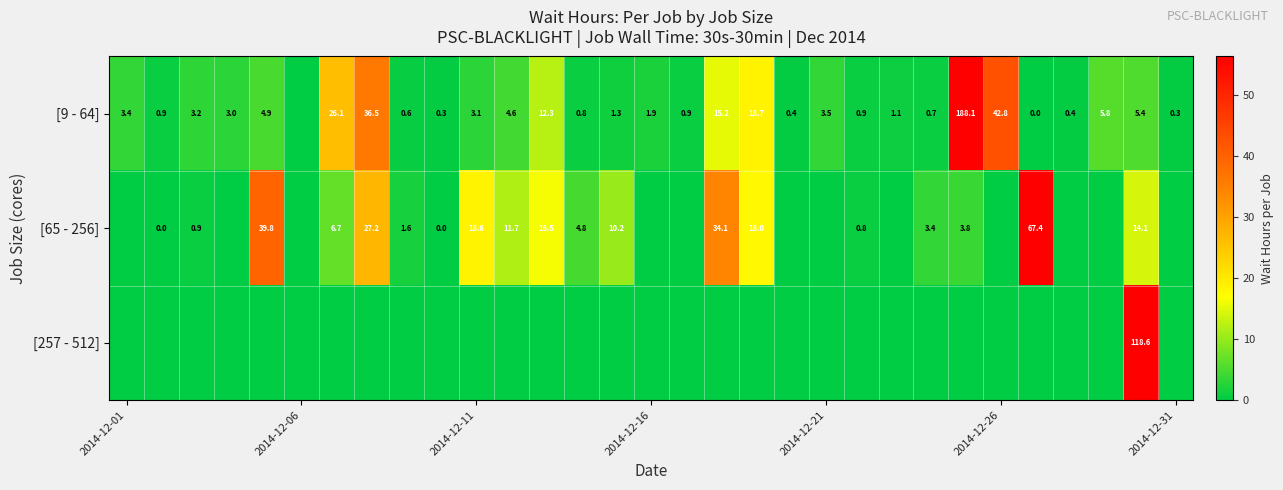

At which category does the chart reach its minimum across all series?

2014-12-06